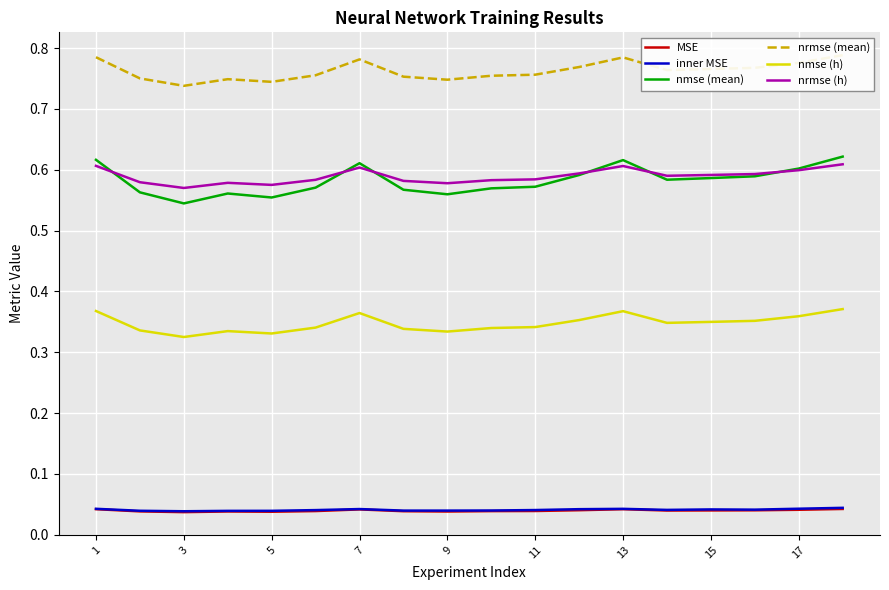

Is it true that nrmse (h) equals 0.2 at 5?

False